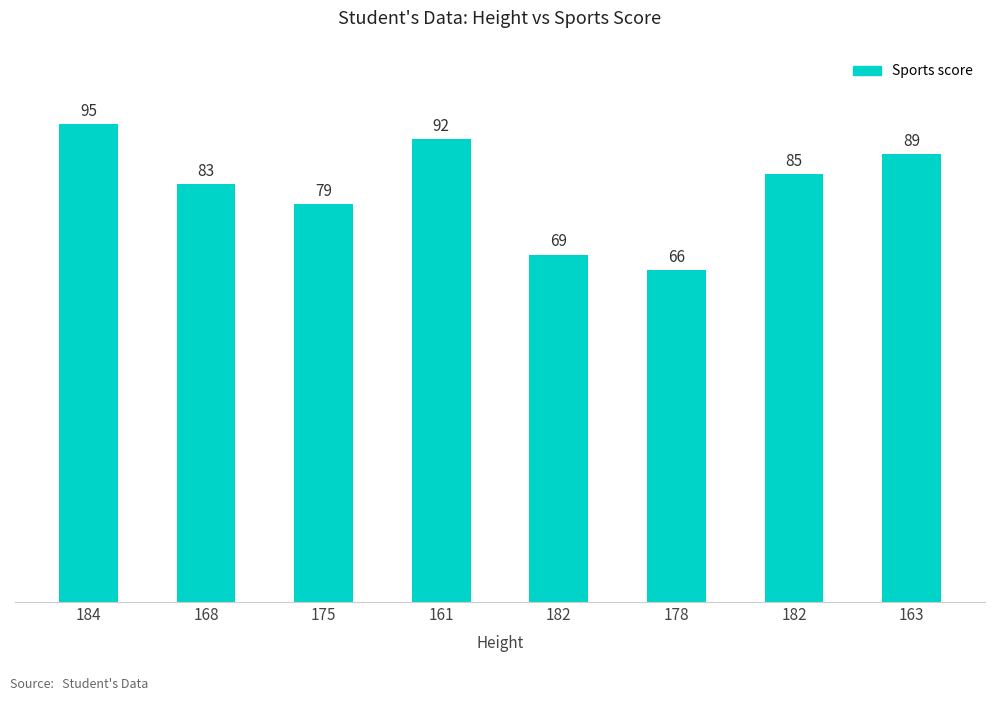

Does the chart contain stacked bars?

No